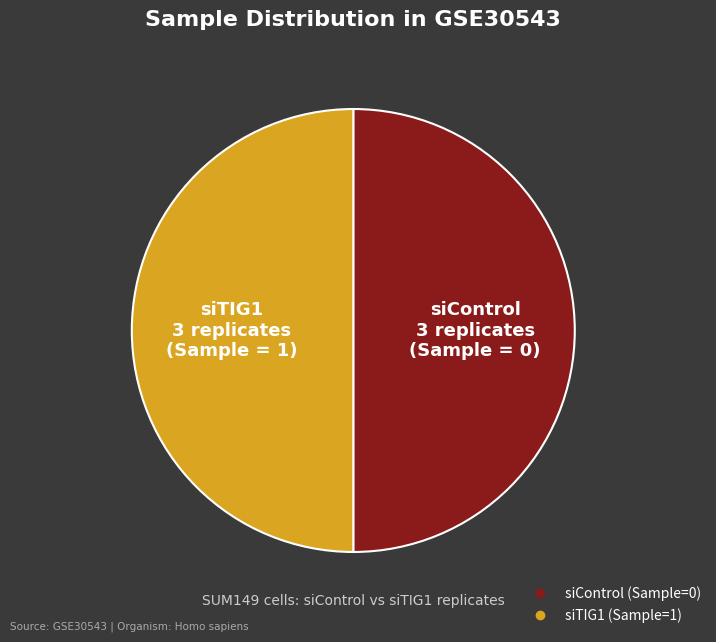

Count the number of slices in the pie.

2